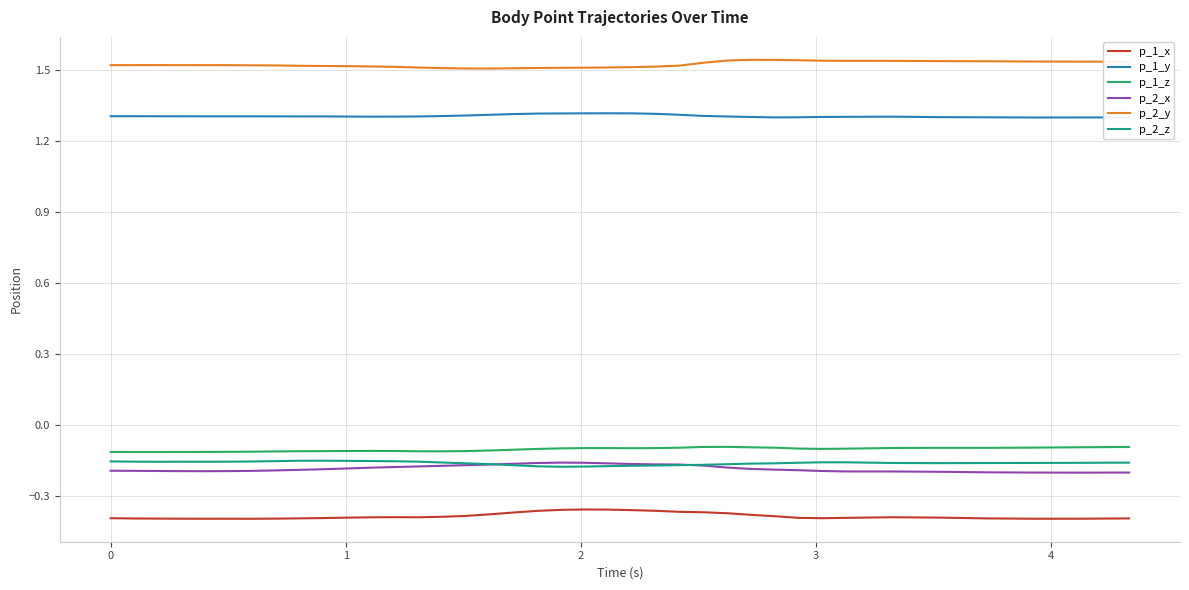

True or false: p_1_y and p_2_y cross at least once.

False